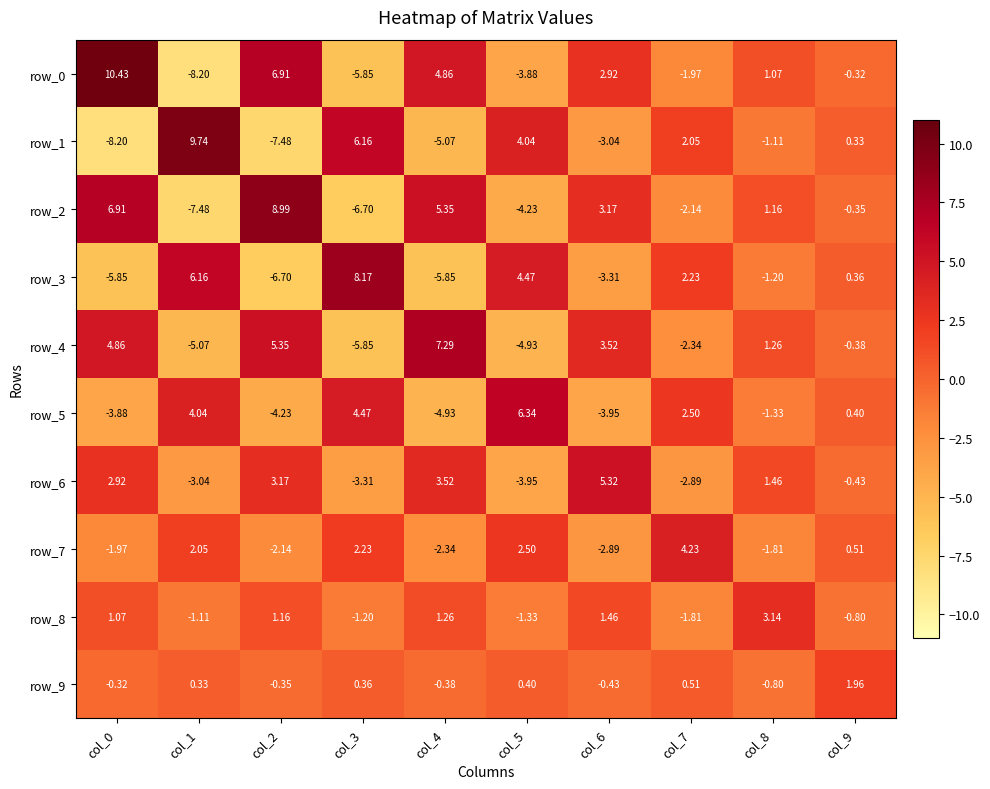

The value of row_4 at col_2 is 8.0. True or false?

False